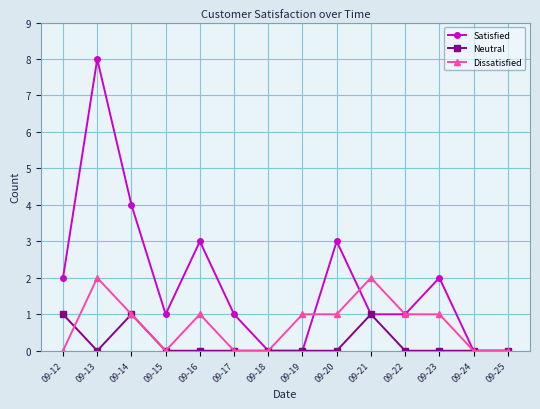

What is the difference between the maximum and second lowest values in the Dissatisfied series?

2